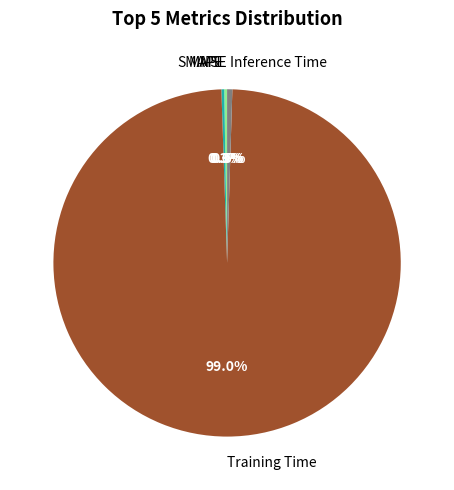

Which slice is the largest?

Training Time